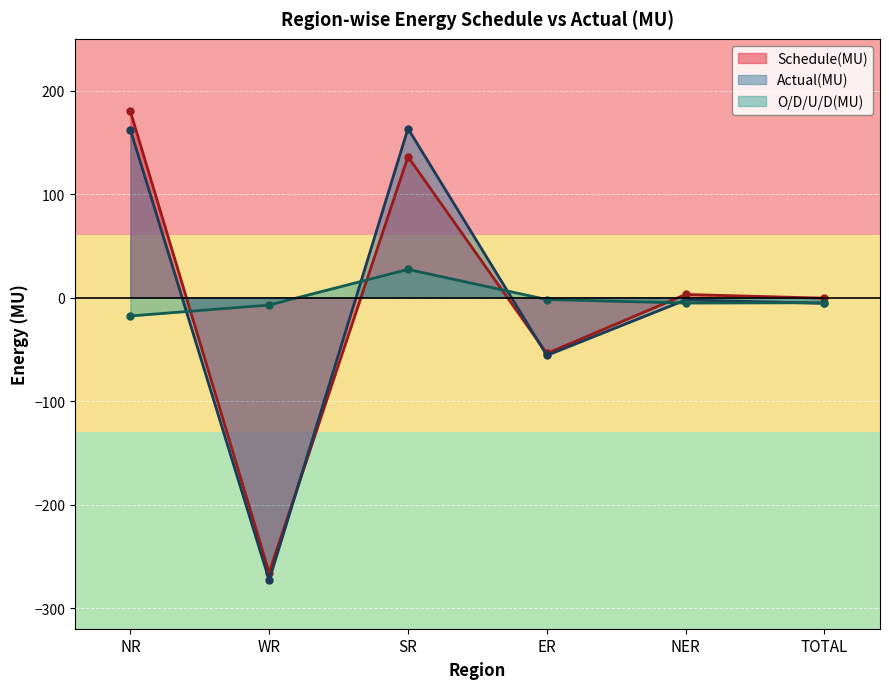

In Actual(MU), how many points are lower than both neighbors (excluding endpoints)?

2